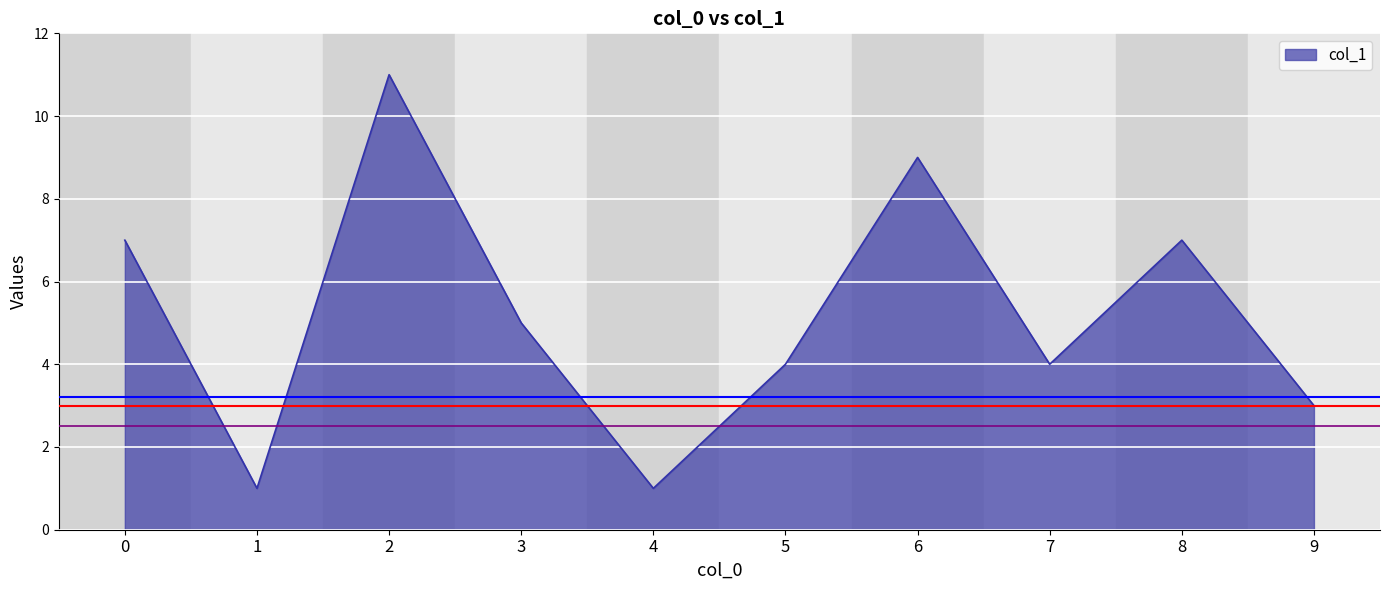

What is the difference between the maximum and minimum values?

10